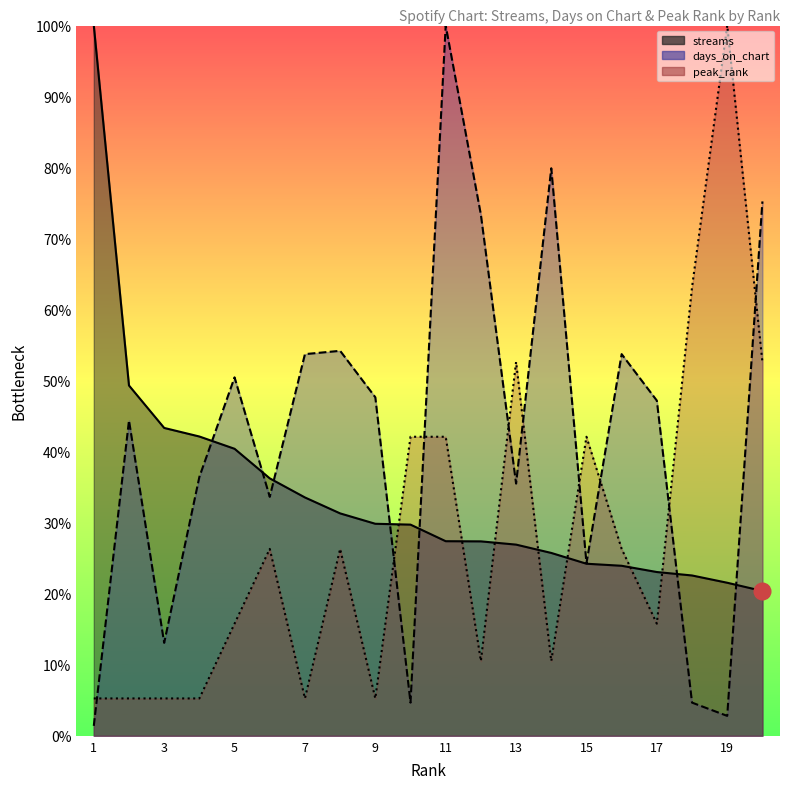

Is the value of days_on_chart at 11 greater than the value of streams at 1?

No